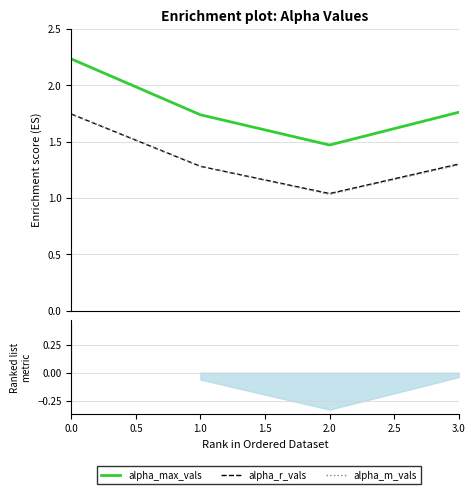

True or false: alpha_r_vals and alpha_max_vals cross at least once.

False